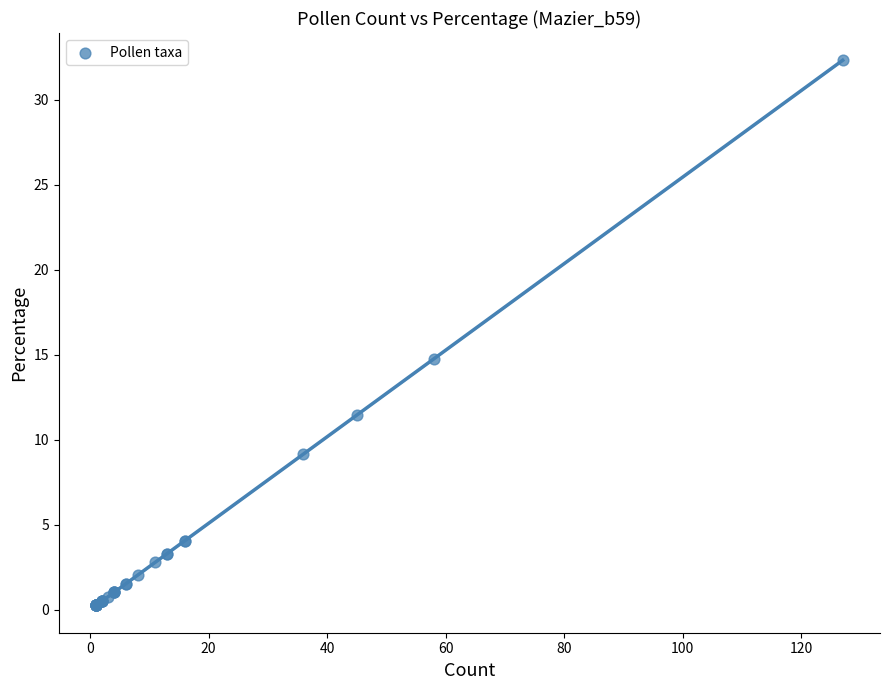

What Y value in the scatter plot is closest to 16?

14.8